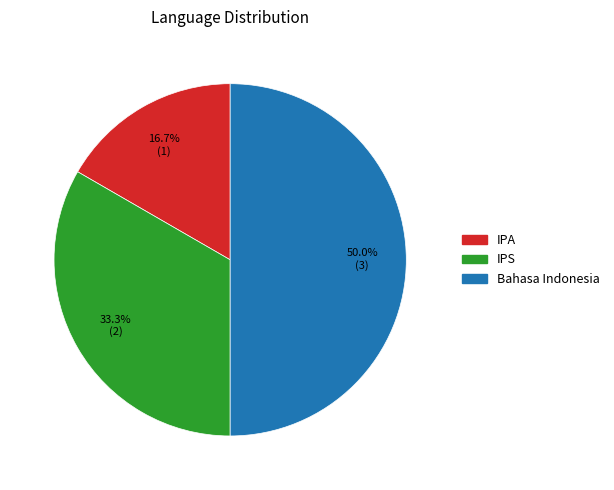

To the nearest percent, what is the difference between the largest and smallest slice percentages?

33%